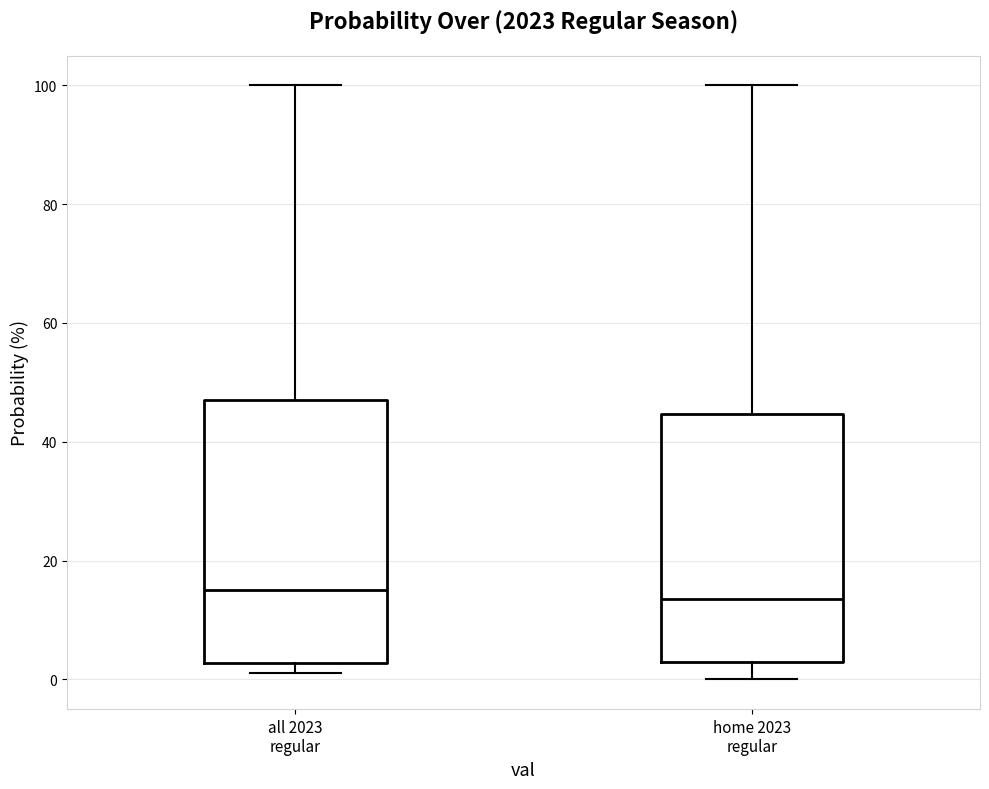

Reading left to right, transcribe this box plot: for each box, give where its median line is, the range the box spans, and where its two whiskers end, as read against the y-axis. The values are not printed on the chart, so give them approximately, as read against the axis.

all 2023 regular: median 16, box 2 to 48, whiskers 2 (just below the box's lower edge) to 100
home 2023 regular: median 14, box 4 to 44, whiskers 0 to 100